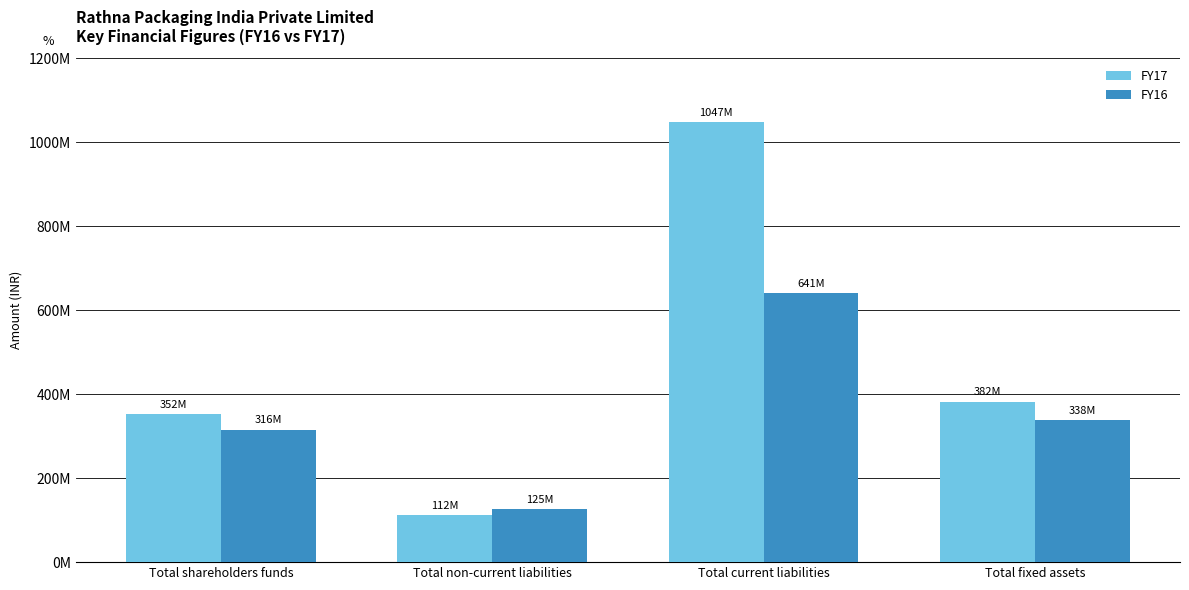

Are the bars horizontal?

No